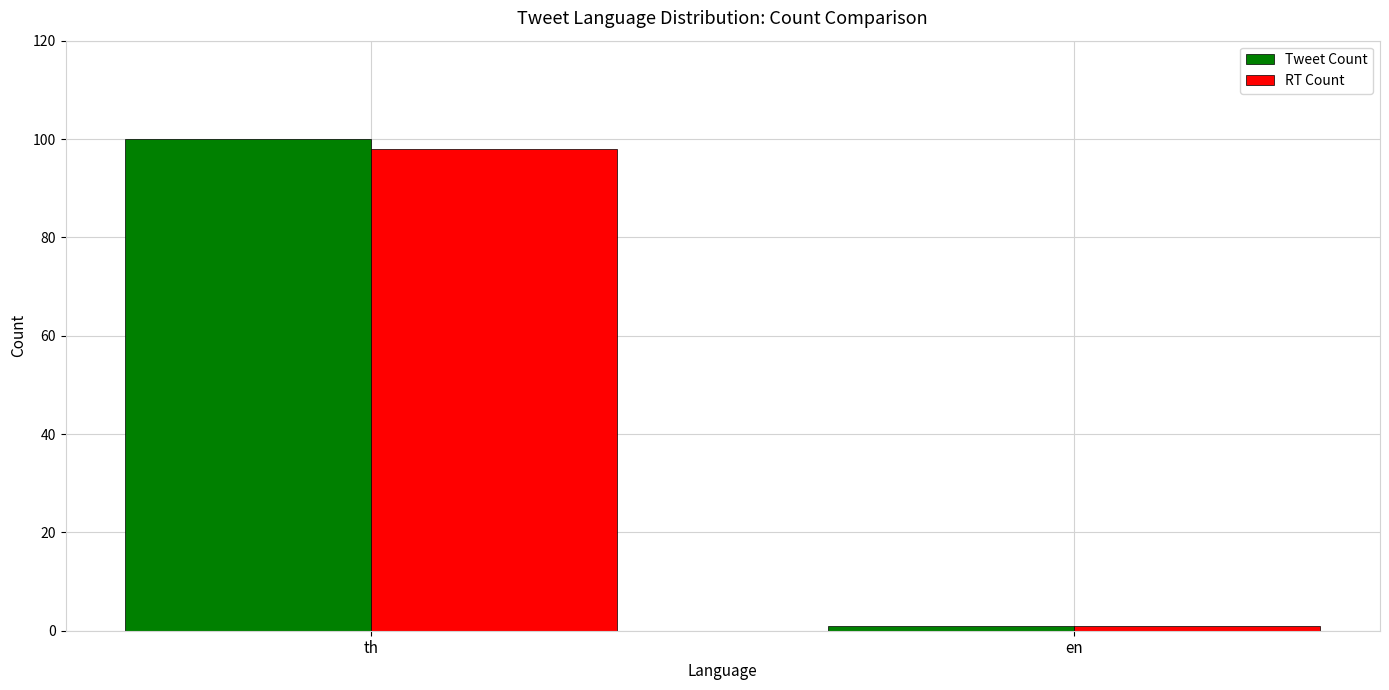

Rank the categories by Tweet Count value from lowest to highest.

en, th